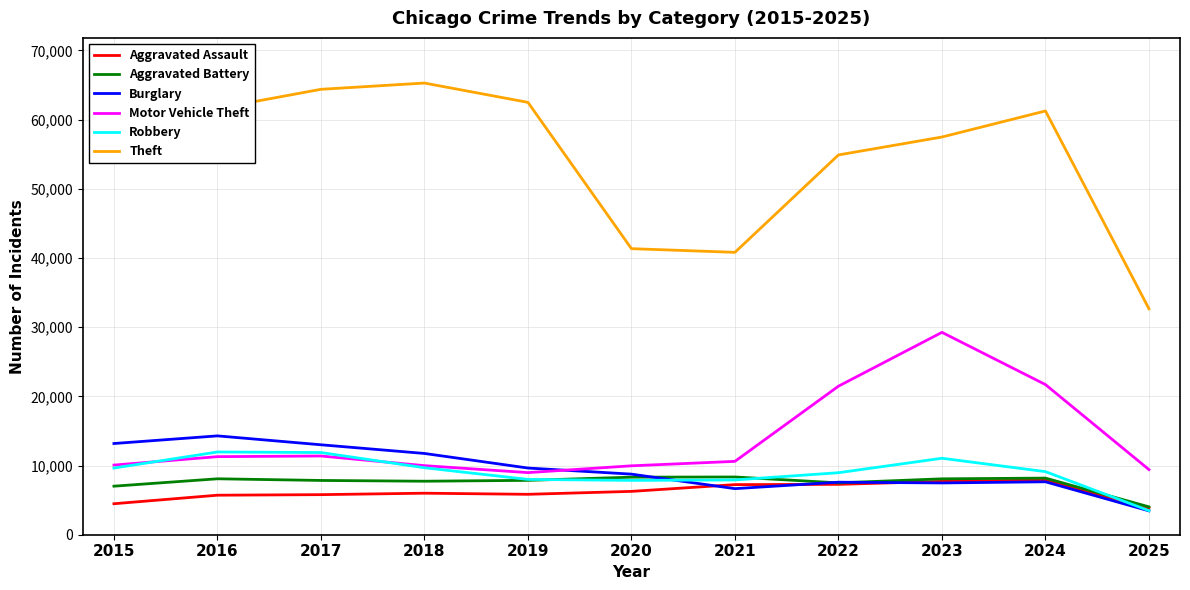

Where is Theft nearest to the value 48977?

2022